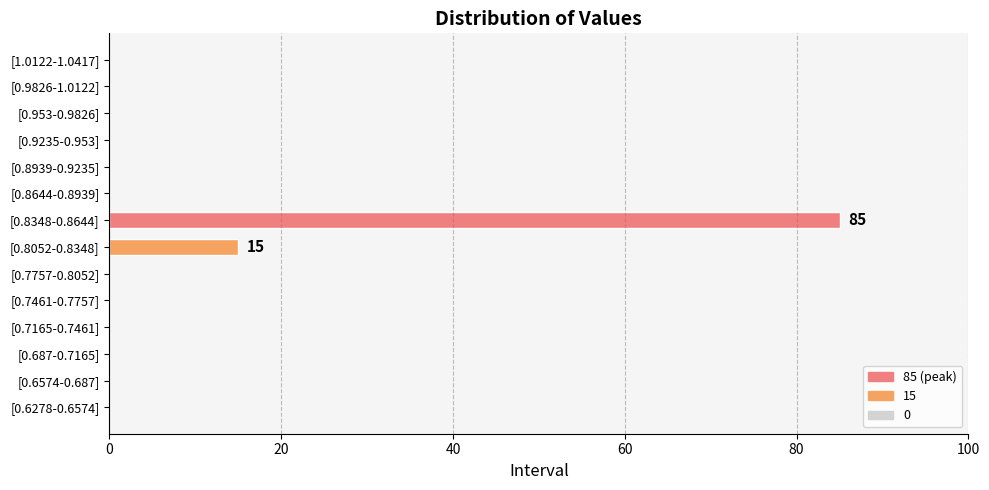

Reading bottom to top, transcribe all the data shown in this chart.

[0.6278-0.6574]=0	[0.6574-0.687]=0	[0.687-0.7165]=0	[0.7165-0.7461]=0	[0.7461-0.7757]=0	[0.7757-0.8052]=0	[0.8052-0.8348]=15	[0.8348-0.8644]=85	[0.8644-0.8939]=0	[0.8939-0.9235]=0	[0.9235-0.953]=0	[0.953-0.9826]=0	[0.9826-1.0122]=0	[1.0122-1.0417]=0